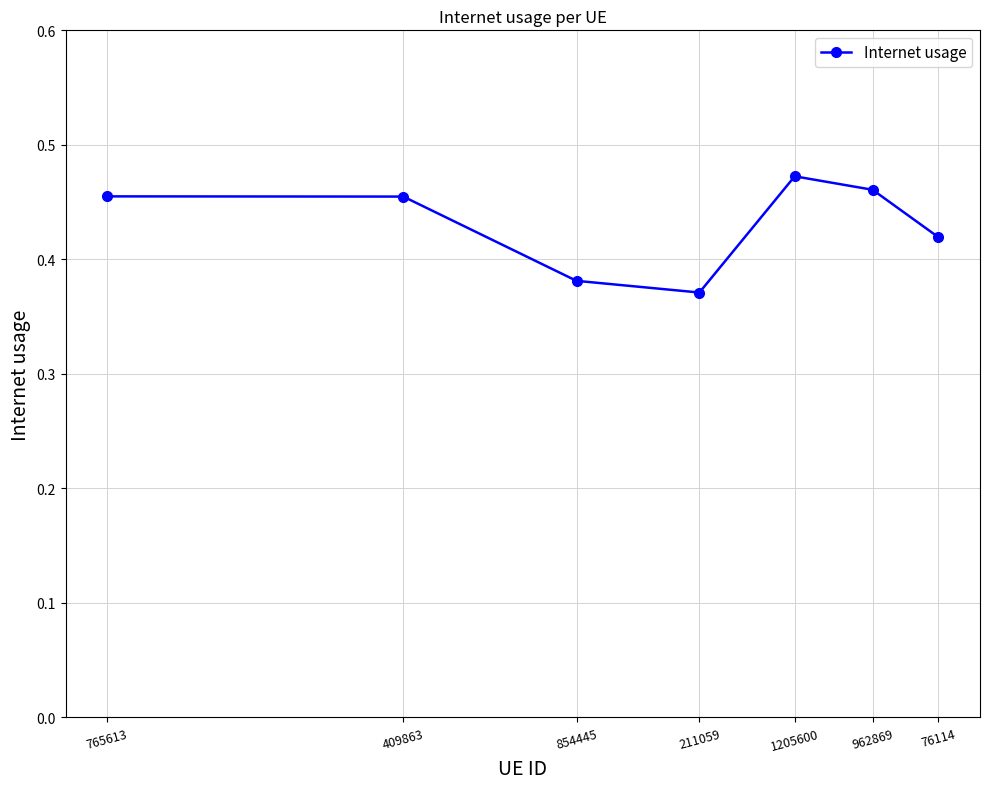

How many points are lower than both their immediate neighbors (excluding endpoints)?

1